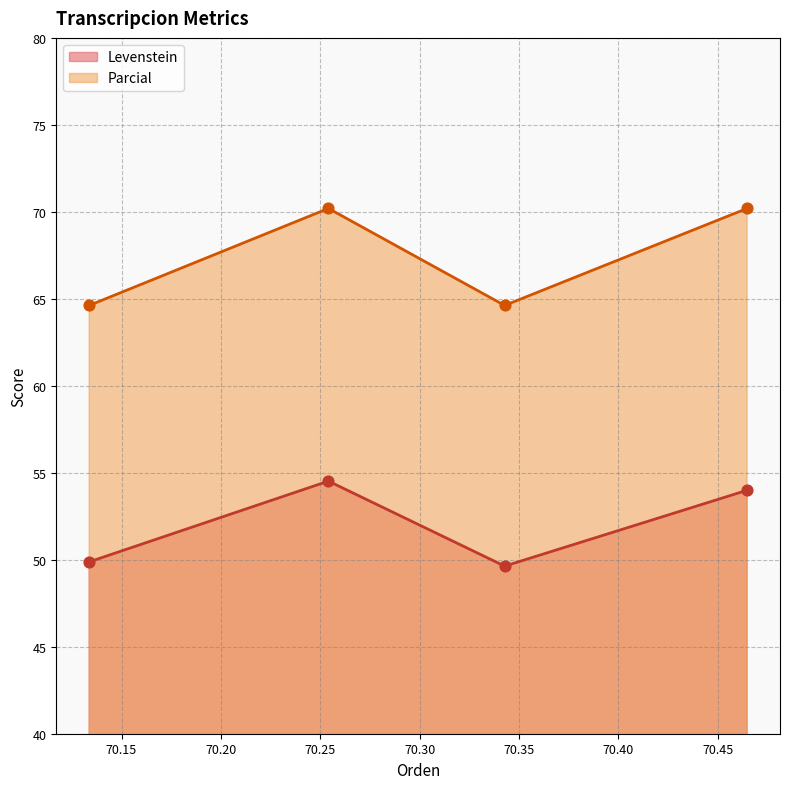

Which series has the largest total across all categories?

Parcial